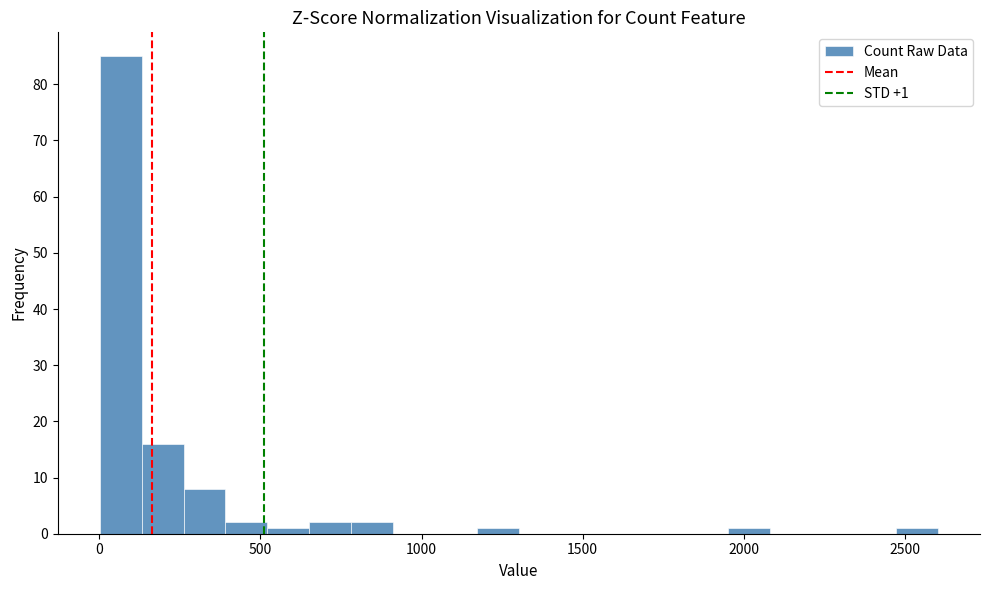

Around what value on the x-axis is the tallest bar? Give the approximate position of its centre, as read against the axis.

50